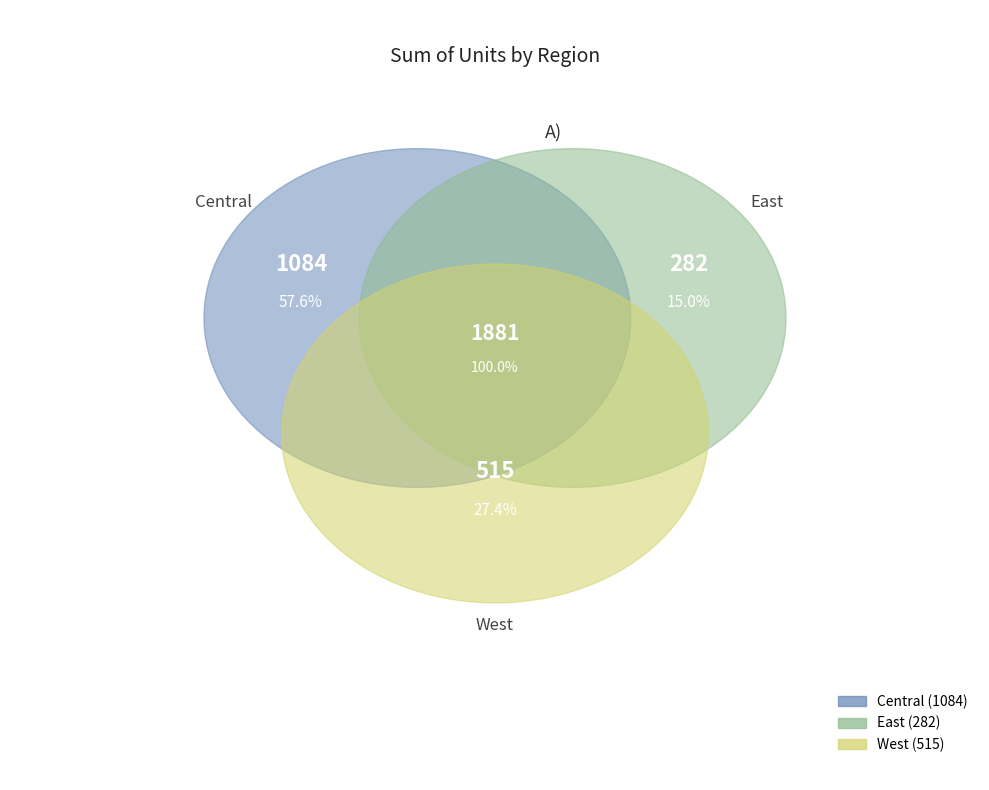

Which slice is the smallest?

East